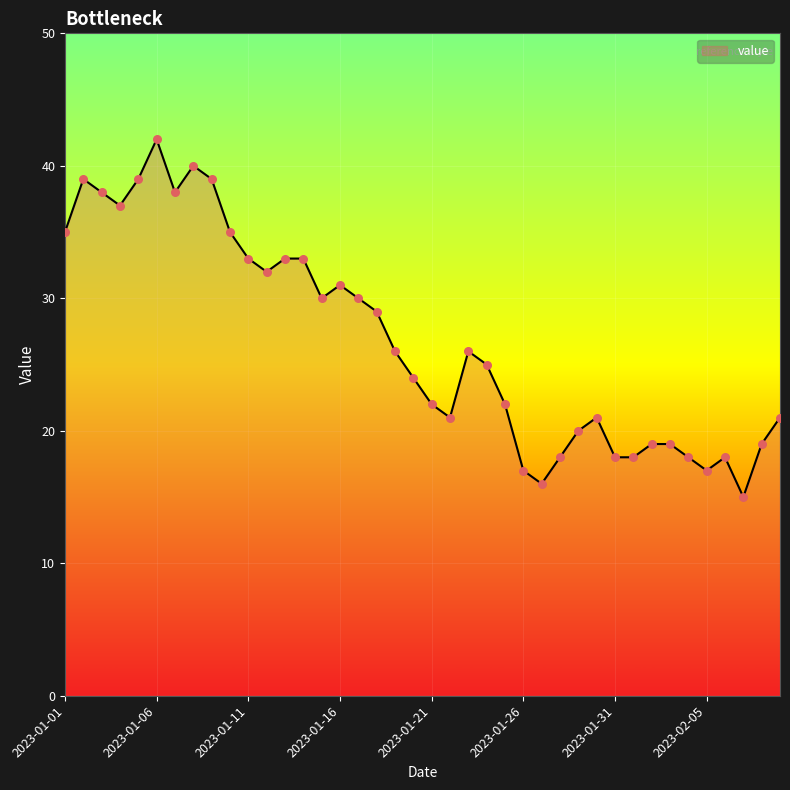

What is the smallest value displayed?

15